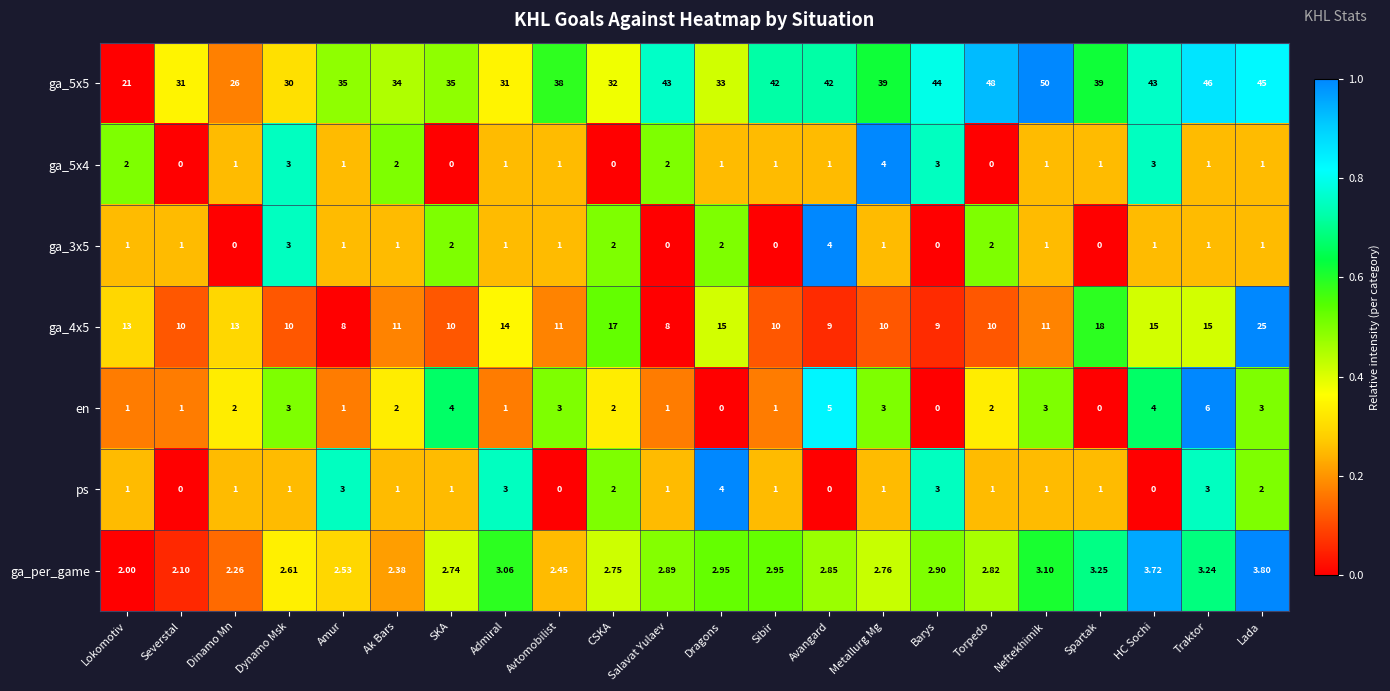

Which category has the highest value in the ga_5x4 series?

Metallurg Mg